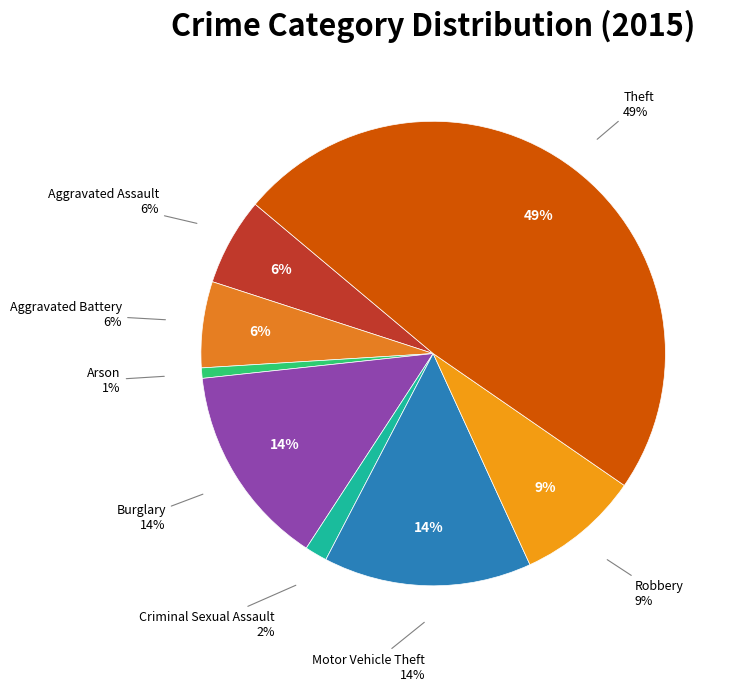

What percentage do Theft and Aggravated Battery together represent?

54.5%